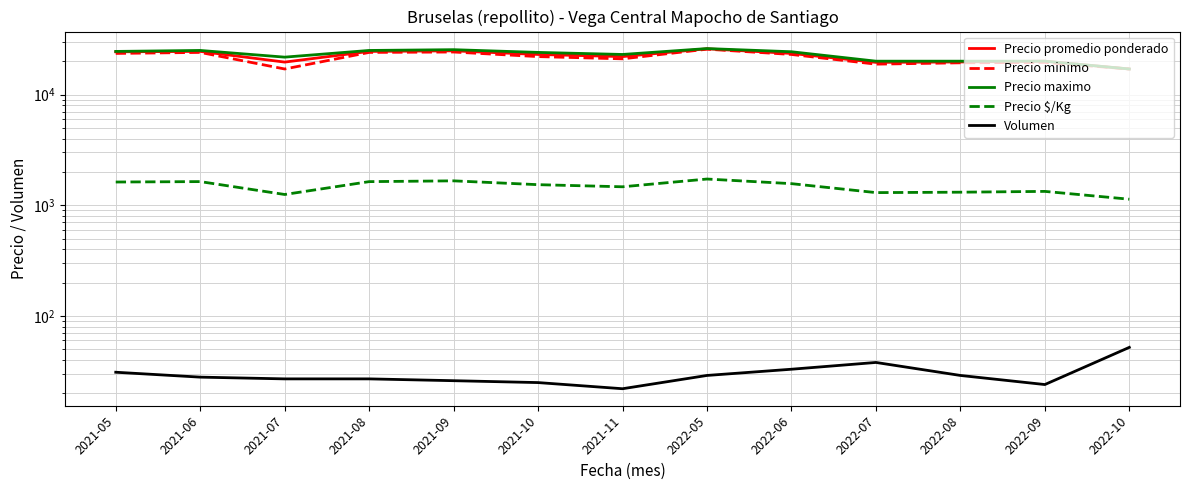

At which category does the chart reach its minimum across all series?

2021-11